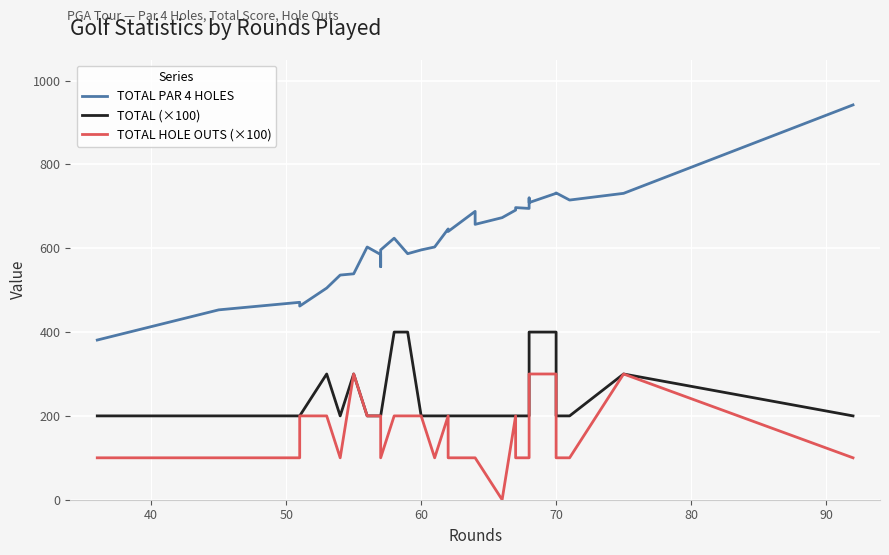

Which has a higher value, 29 or 19?

29